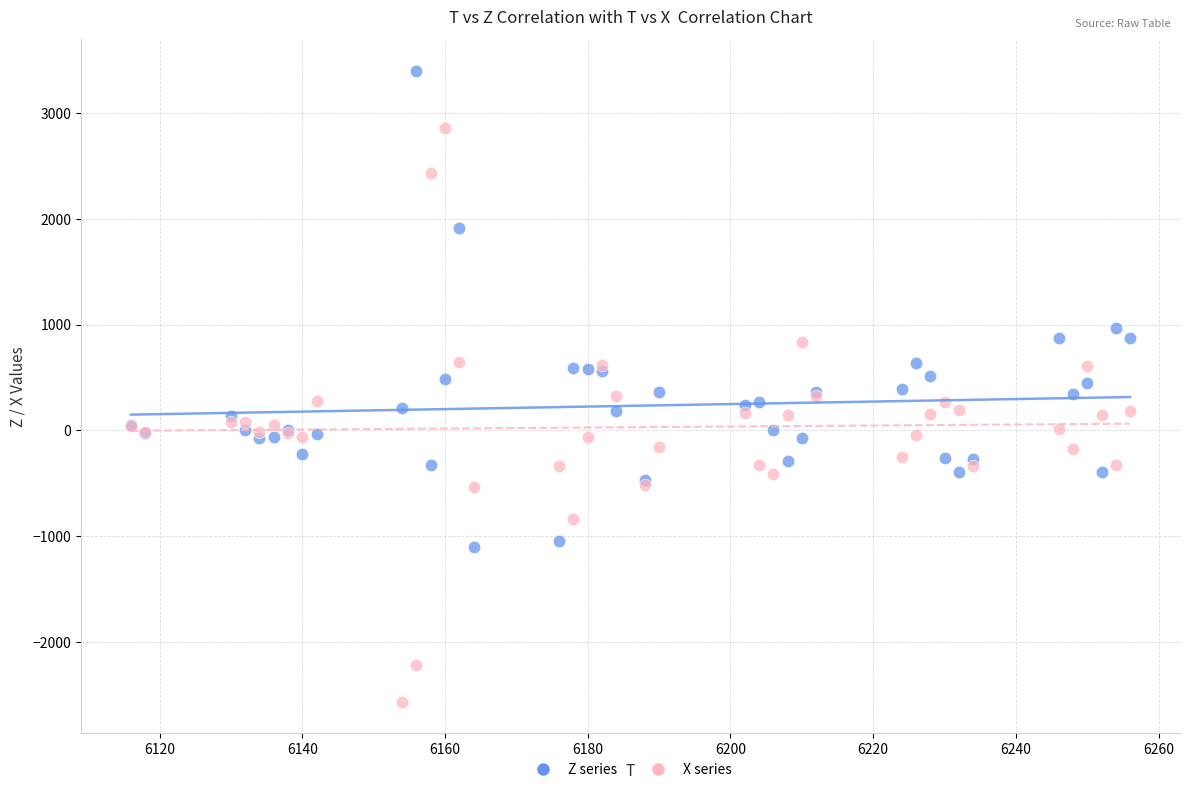

Which series has the largest Y range (max minus min)?

X series